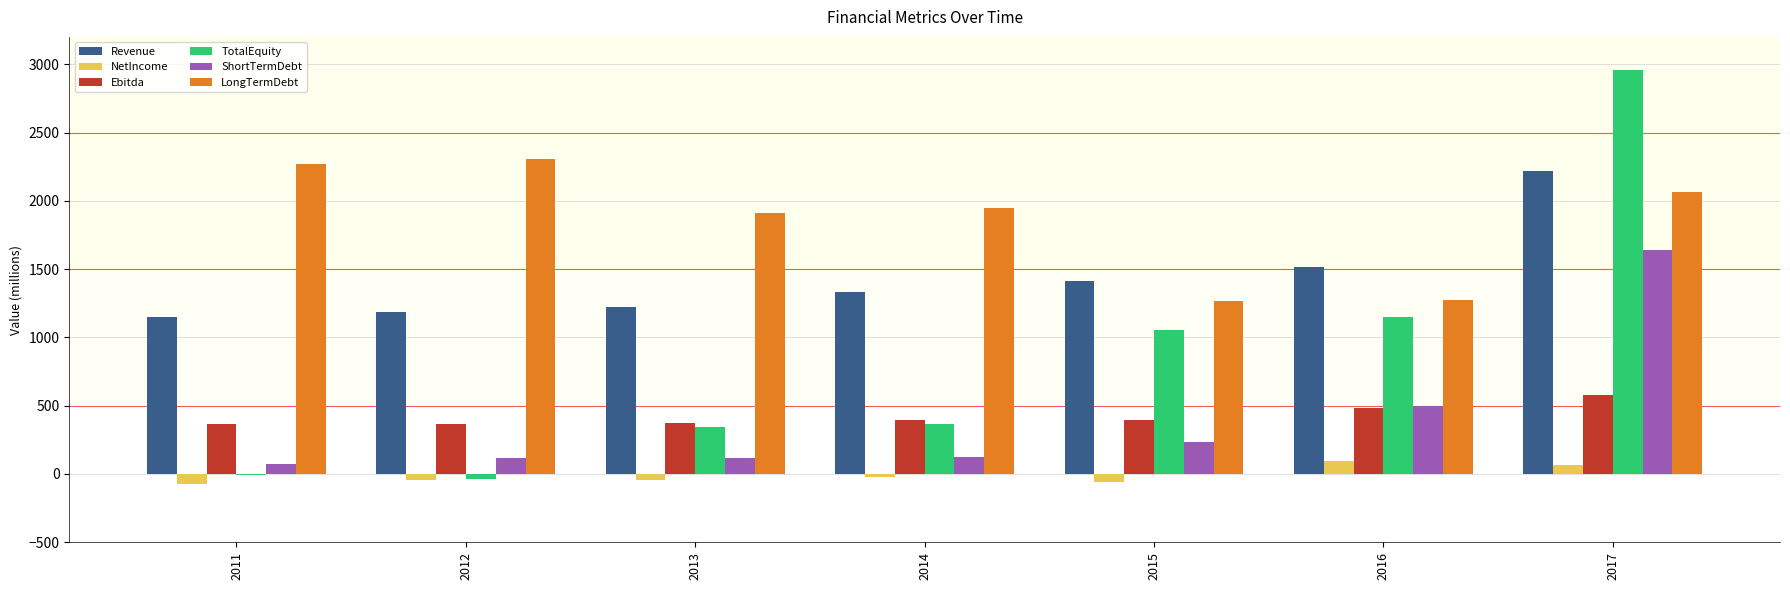

Does the chart contain stacked bars?

No